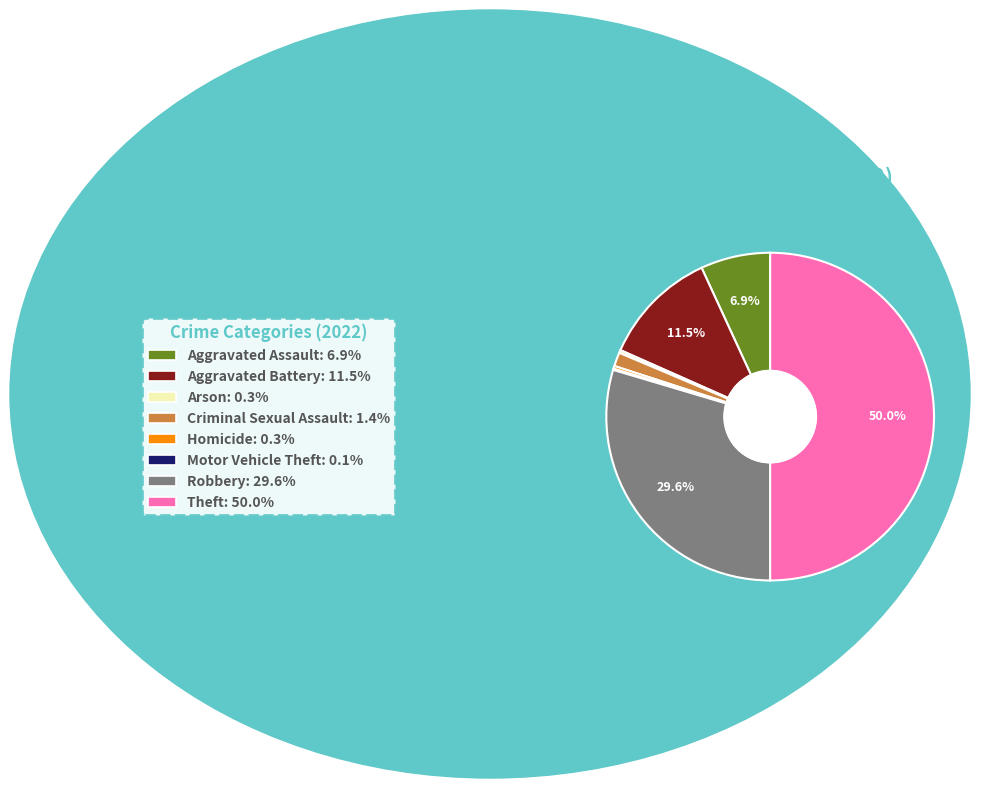

Does Aggravated Battery represent more than half of the total?

No